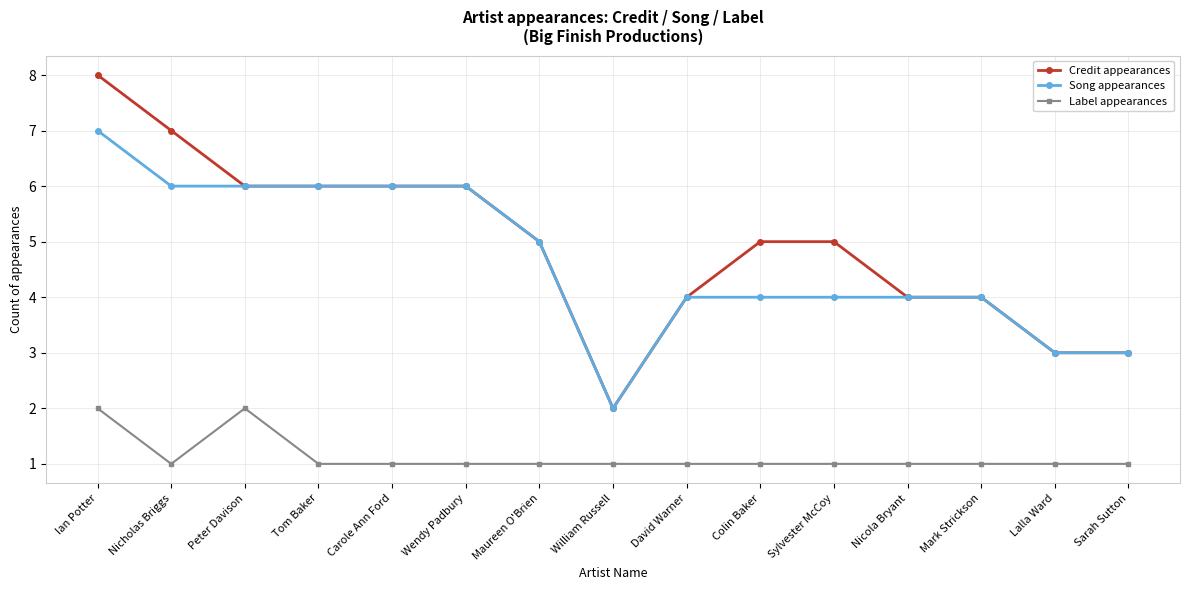

What is the value of the Credit appearances point at the 11th from the left?

5